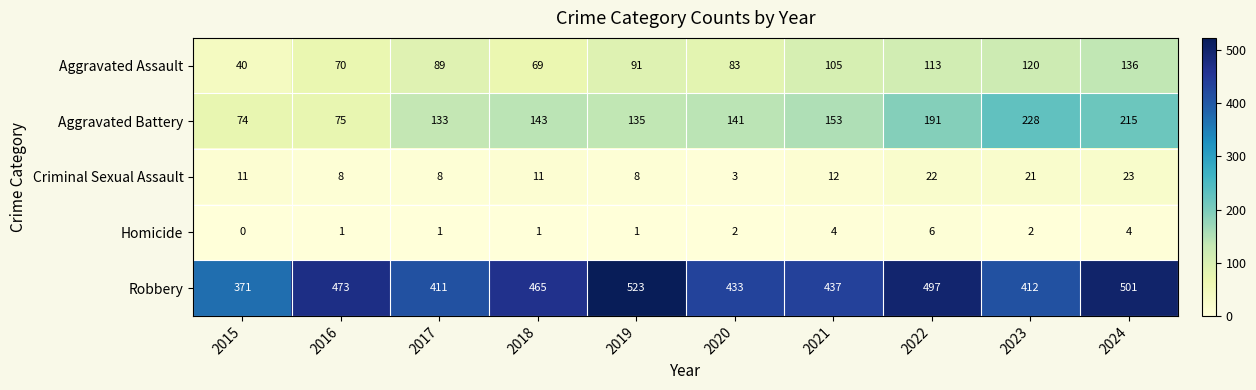

What is the difference between the highest and lowest values at 2021?

433